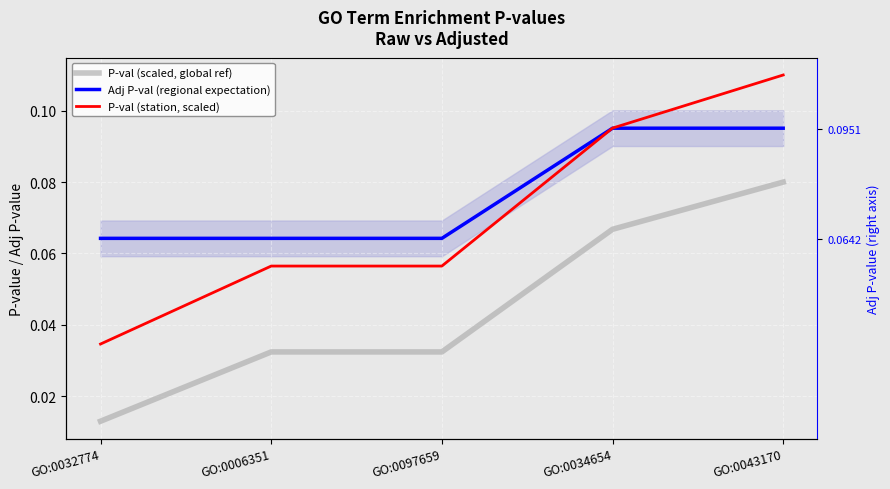

List the labels in order of P-val (station, scaled) value, smallest first.

GO:0032774, GO:0006351, GO:0097659, GO:0034654, GO:0043170